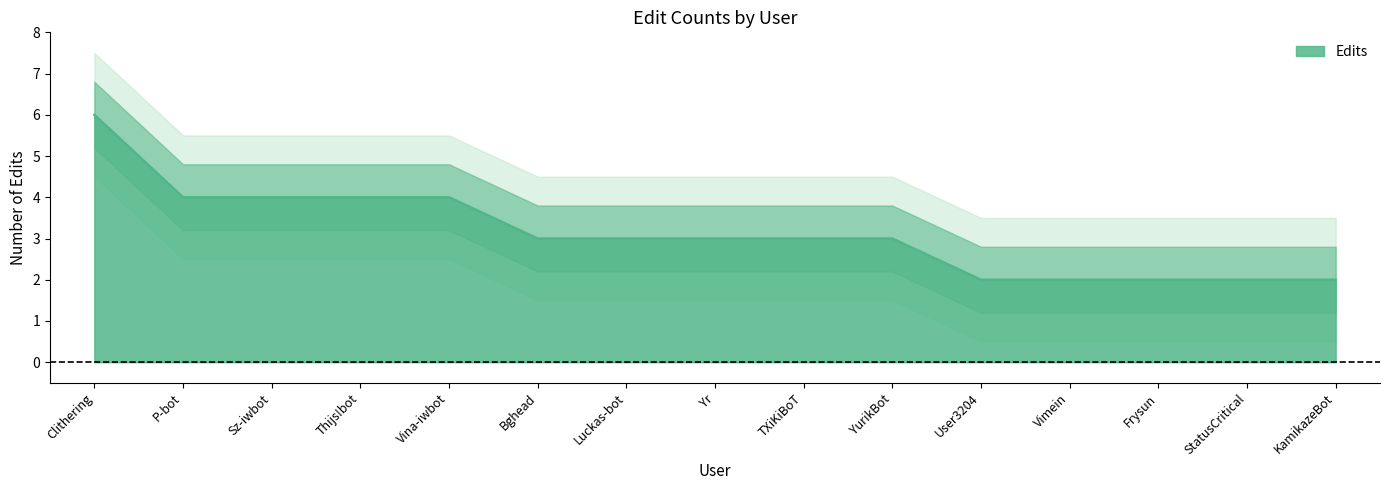

How many values are between 2 and 4?

14